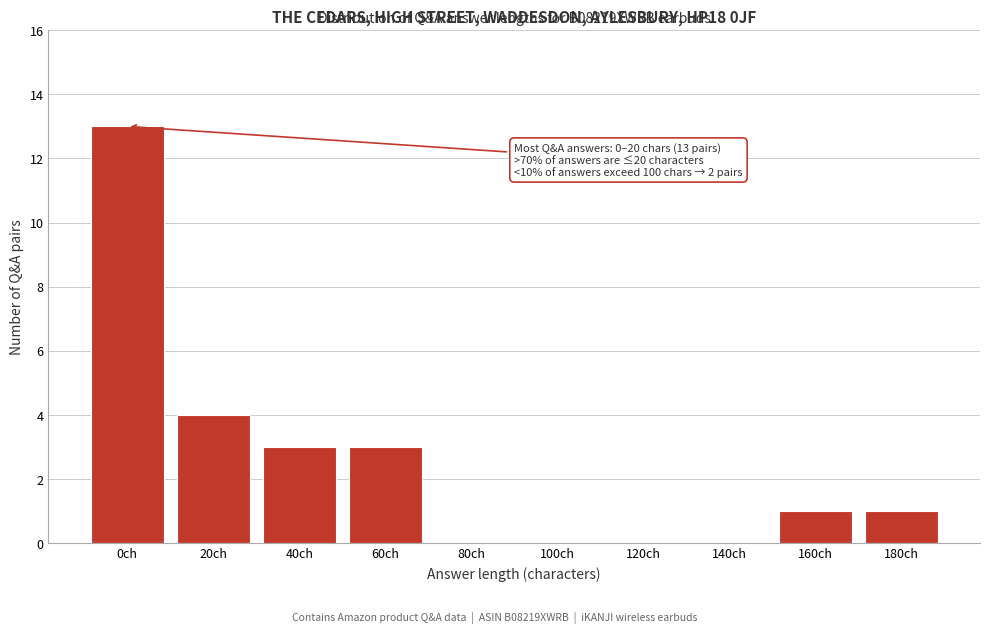

Reading left to right, extract all data points from this chart.

0ch=13	20ch=4	40ch=3	60ch=3	80ch=0	100ch=0	120ch=0	140ch=0	160ch=1	180ch=1